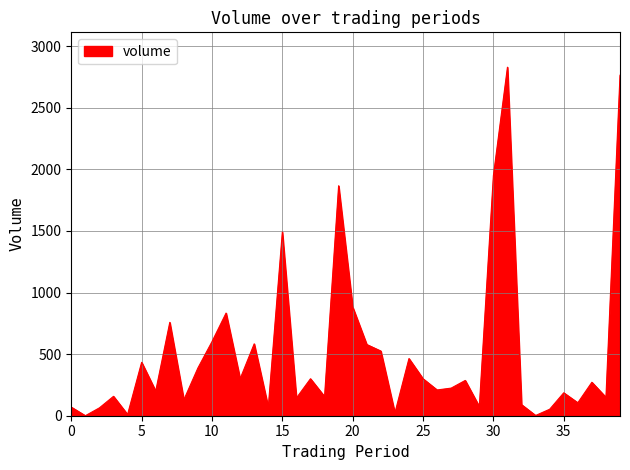

What is the greatest value displayed?

2828.9